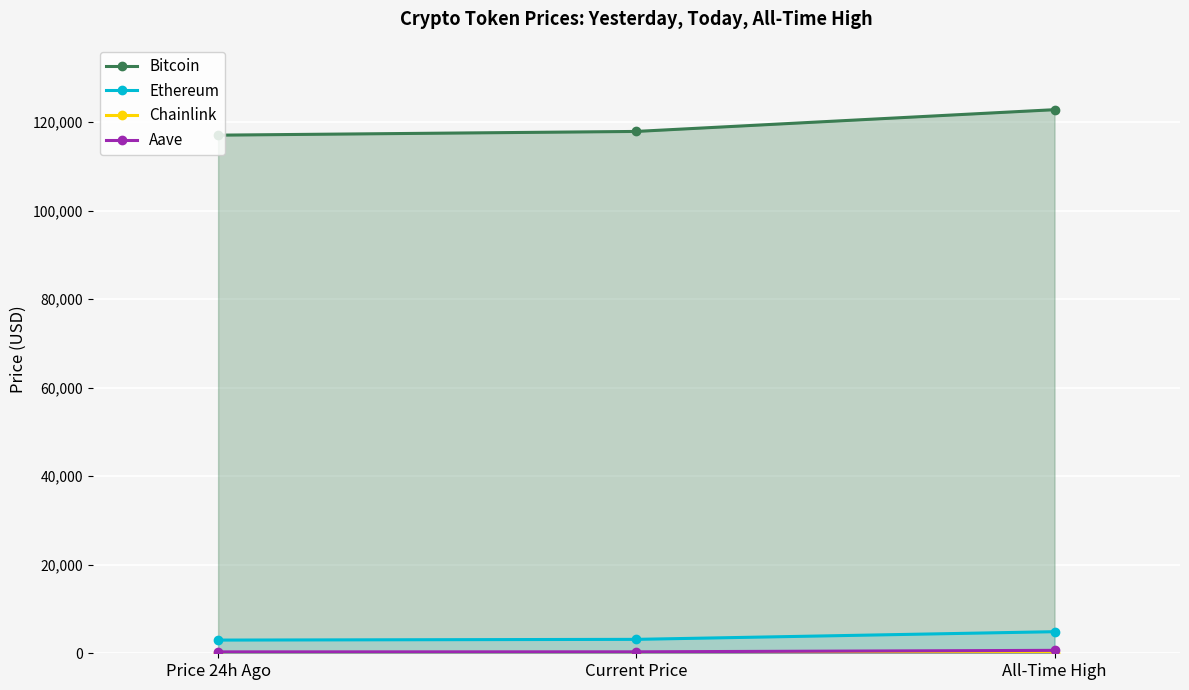

What is the sum of all Chainlink values?

84.2